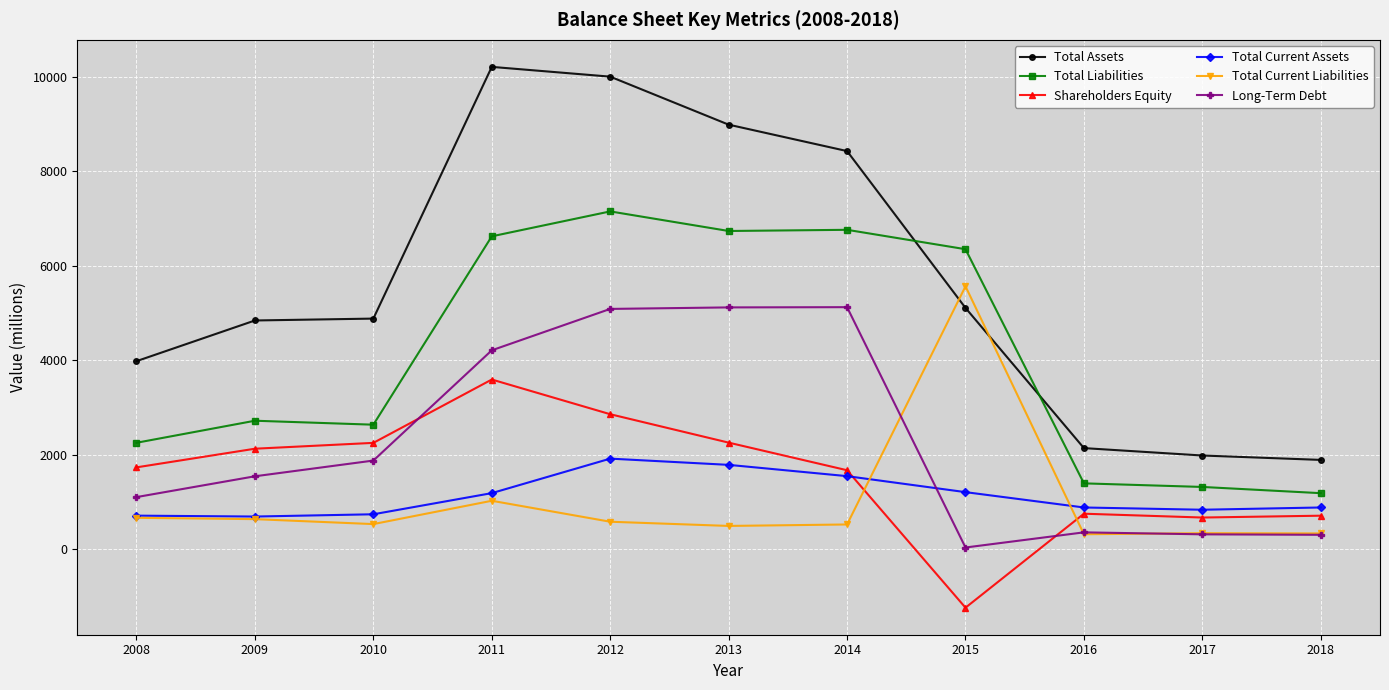

What are all the series names shown in the legend?

Total Assets, Total Liabilities, Shareholders Equity, Total Current Assets, Total Current Liabilities, Long-Term Debt